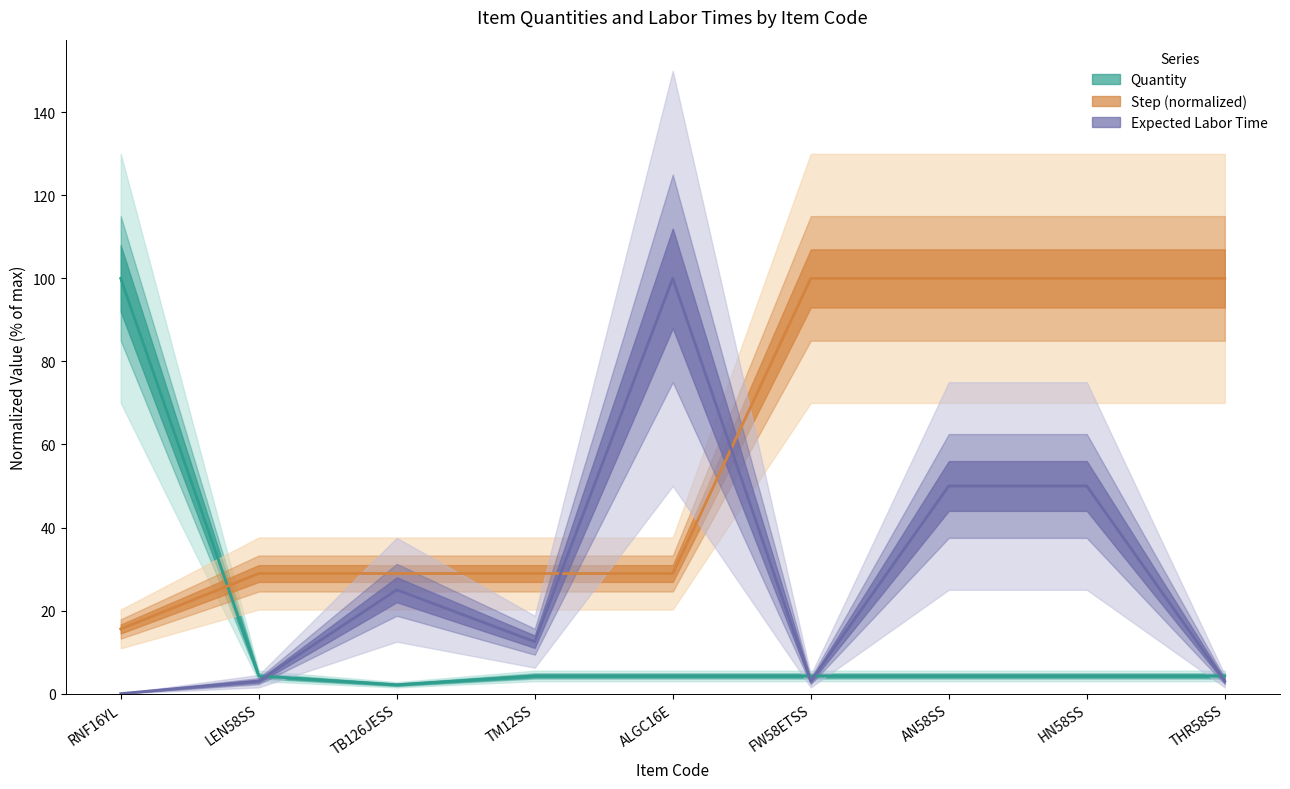

What position from the left is THR58SS?

9